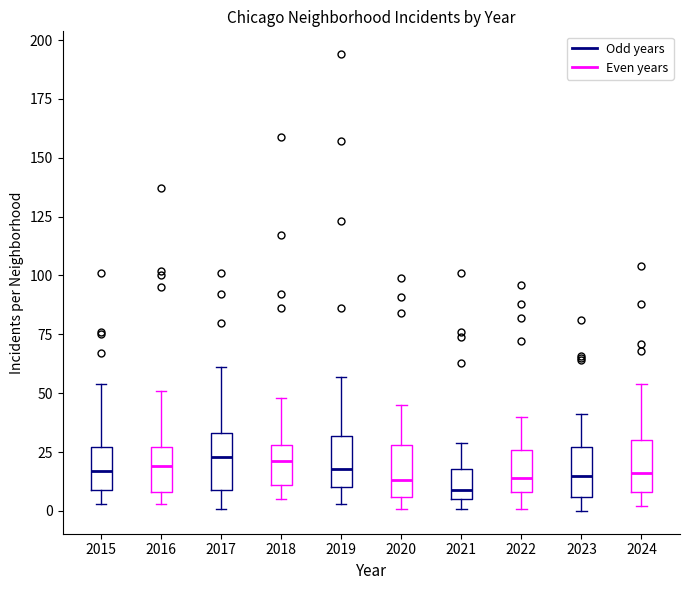

Reading left to right, transcribe this box plot: for each box, give where its median line is, the range the box spans, and where its two whiskers end, as read against the y-axis. The values are not printed on the chart, so give them approximately, as read against the axis.

2015 (Odd years): median 15, box 10 to 25, whiskers 5 to 55
2015 (Even years): median 20, box 10 to 25, whiskers 5 to 50
2017 (Odd years): median 25, box 10 to 35, whiskers 0 to 60
2017 (Even years): median 20, box 10 to 30, whiskers 5 to 50
2019 (Odd years): median 20, box 10 to 30, whiskers 5 to 55
2019 (Even years): median 15, box 5 to 30, whiskers 0 to 45
2021 (Odd years): median 10, box 5 to 20, whiskers 0 to 30
2021 (Even years): median 15, box 10 to 25, whiskers 0 to 40
2023 (Odd years): median 15, box 5 to 25, whiskers 0 to 40
2023 (Even years): median 15, box 10 to 30, whiskers 0 to 55